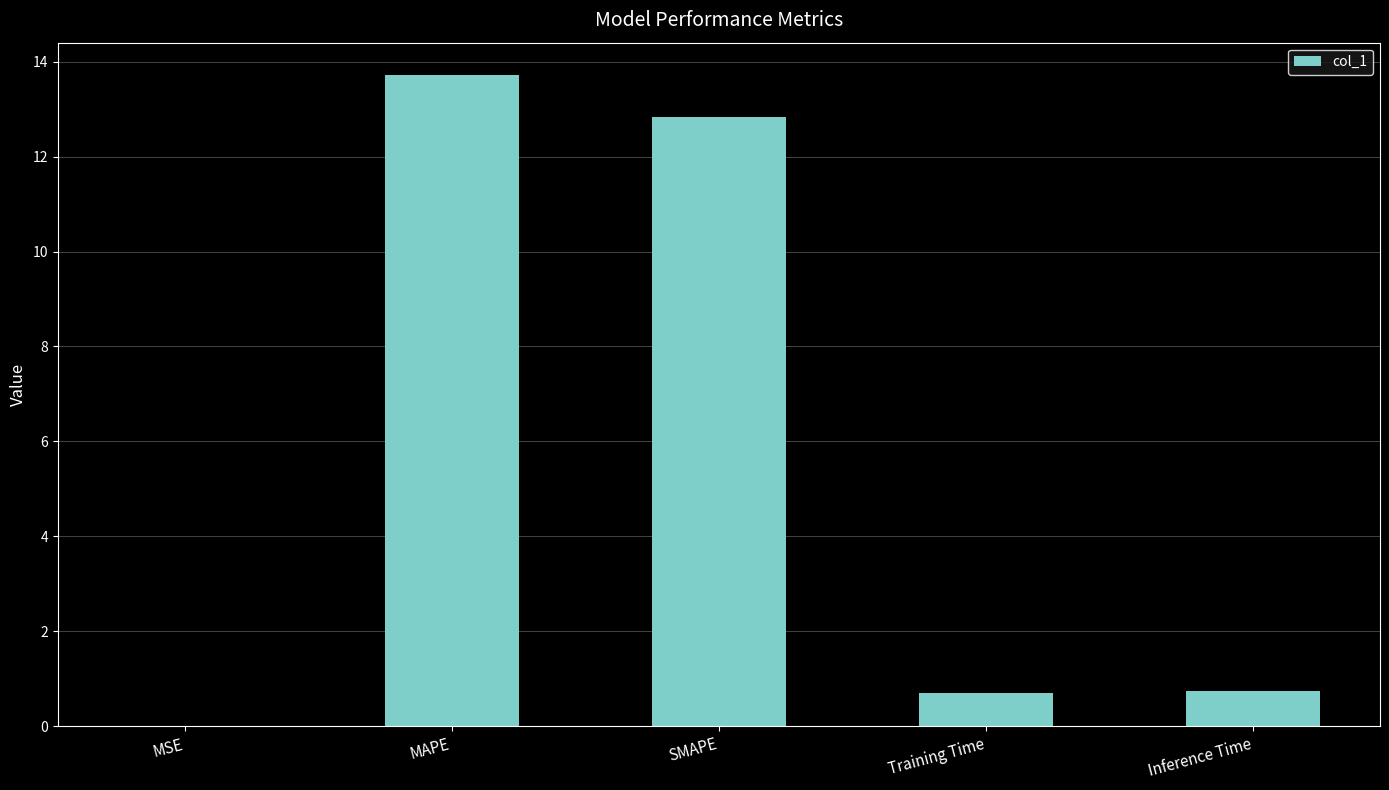

What is the maximum value shown in the chart?

13.7